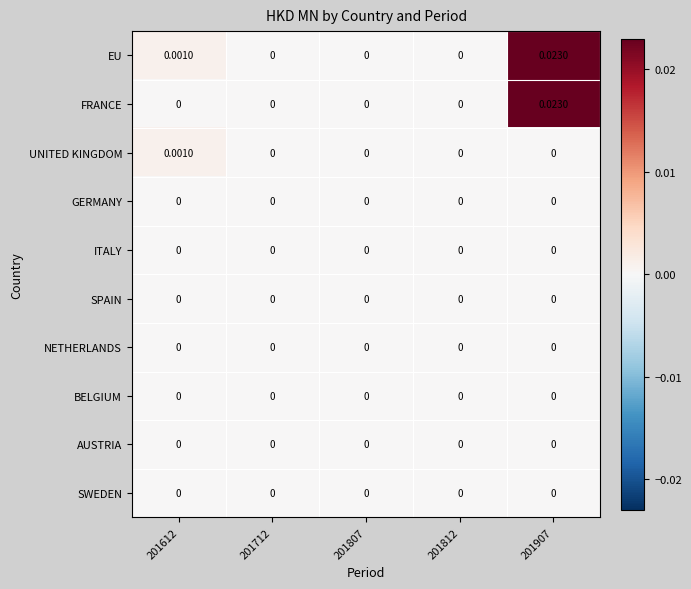

Which category has the highest value across all series?

201907